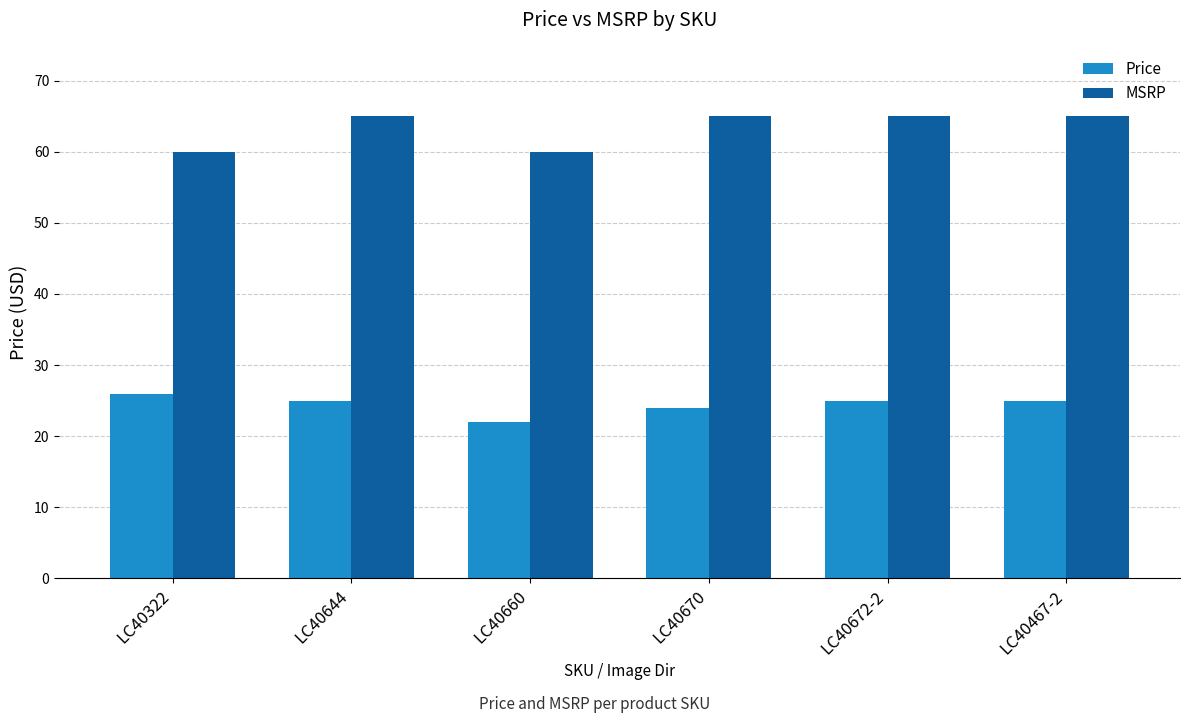

The Price series shows 7 at LC40672-2. True or false?

False